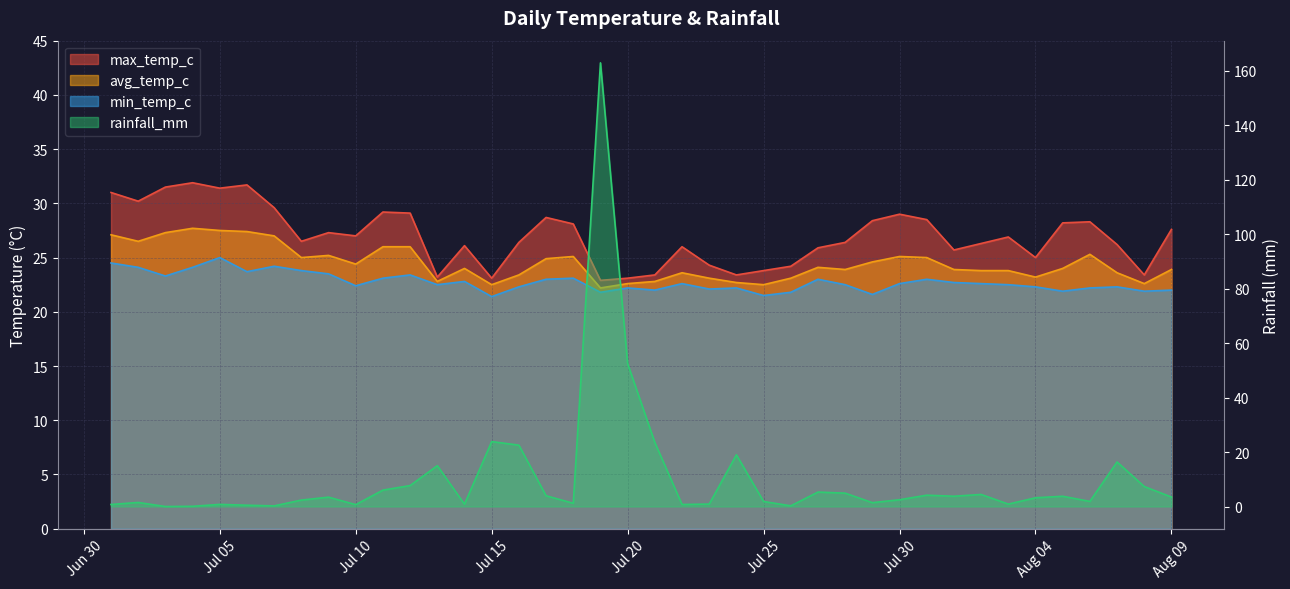

List the labels in order of avg_temp_c value, smallest first.

2024-07-19, 2024-07-15, 2024-07-25, 2024-07-20, 2024-08-08, 2024-07-24, 2024-07-13, 2024-07-21, 2024-07-23, 2024-07-26, 2024-08-04, 2024-07-16, 2024-07-22, 2024-08-07, 2024-08-02, 2024-08-03, 2024-07-28, 2024-08-01, 2024-08-09, 2024-07-14, 2024-08-05, 2024-07-27, 2024-07-10, 2024-07-29, 2024-07-17, 2024-07-08, 2024-07-31, 2024-07-18, 2024-07-30, 2024-07-09, 2024-08-06, 2024-07-11, 2024-07-12, 2024-07-02, 2024-07-07, 2024-07-01, 2024-07-03, 2024-07-06, 2024-07-05, 2024-07-04